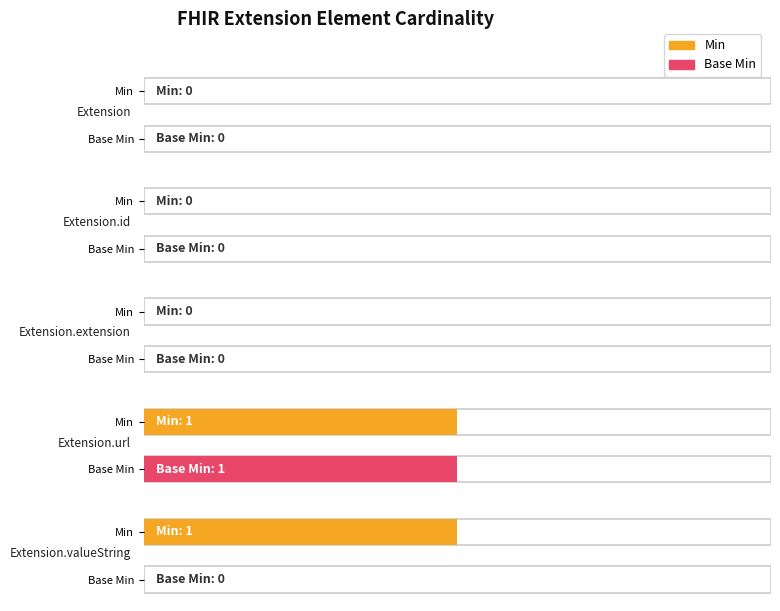

The value of Base Min at Extension.extension is 0. True or false?

True